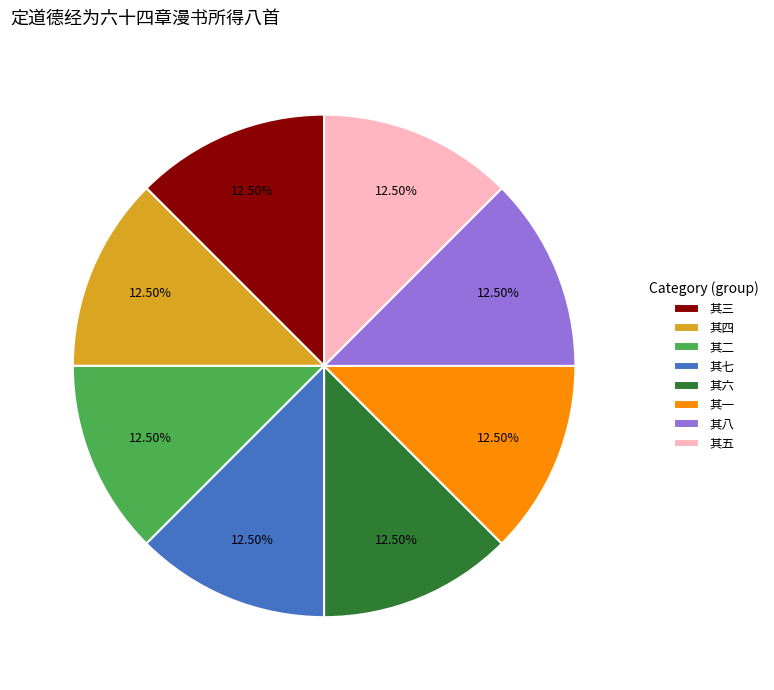

To the nearest percent, what is the average slice percentage?

12%